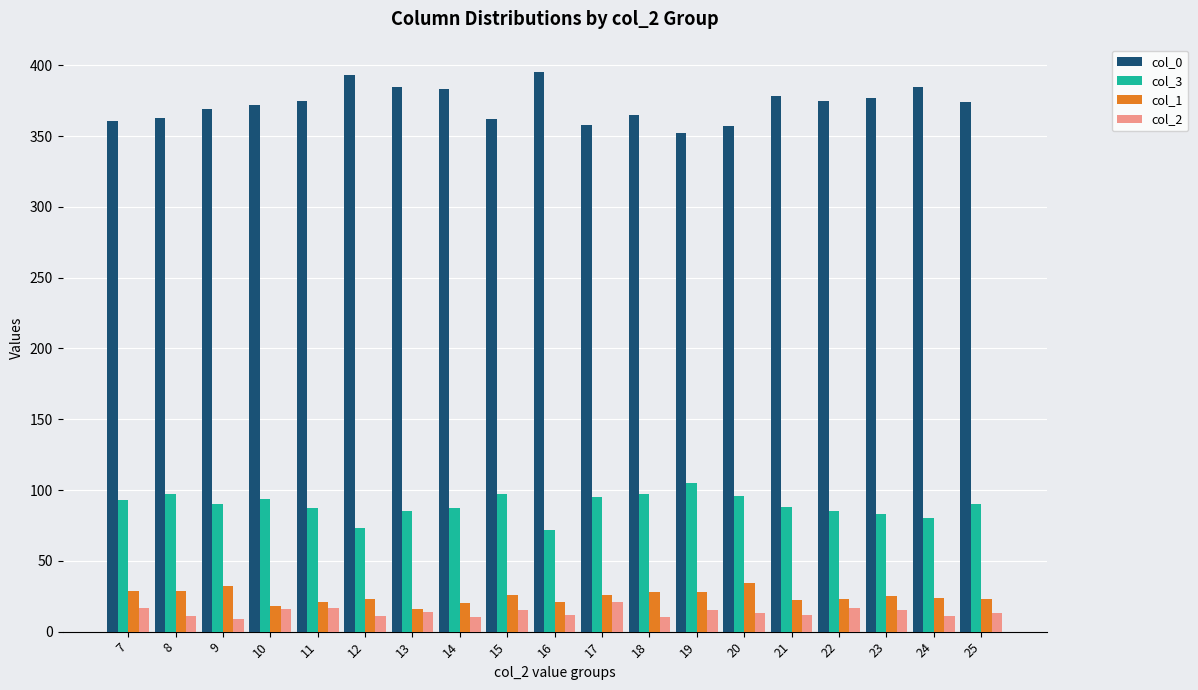

Which series has the largest total across all categories?

col_0